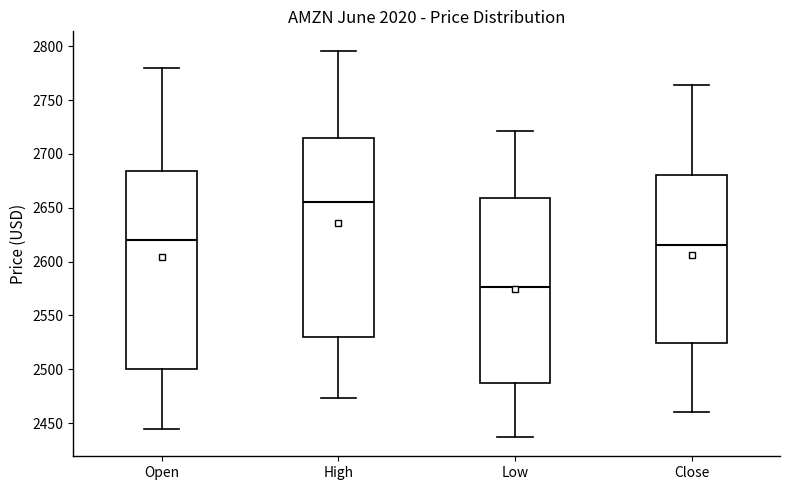

Reading left to right, transcribe this box plot: for each box, give where its median line is, the range the box spans, and where its two whiskers end, as read against the y-axis. The values are not printed on the chart, so give them approximately, as read against the axis.

Open: median 2620, box 2500 to 2685, whiskers 2445 to 2780
High: median 2655, box 2530 to 2715, whiskers 2475 to 2795
Low: median 2575, box 2485 to 2660, whiskers 2435 to 2720
Close: median 2615, box 2525 to 2680, whiskers 2460 to 2765